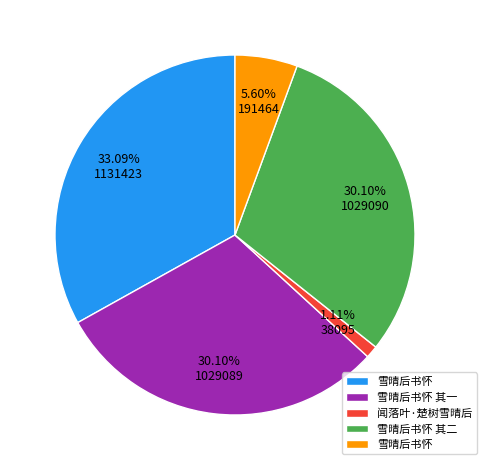

Is there any slice that represents more than half of the pie?

No